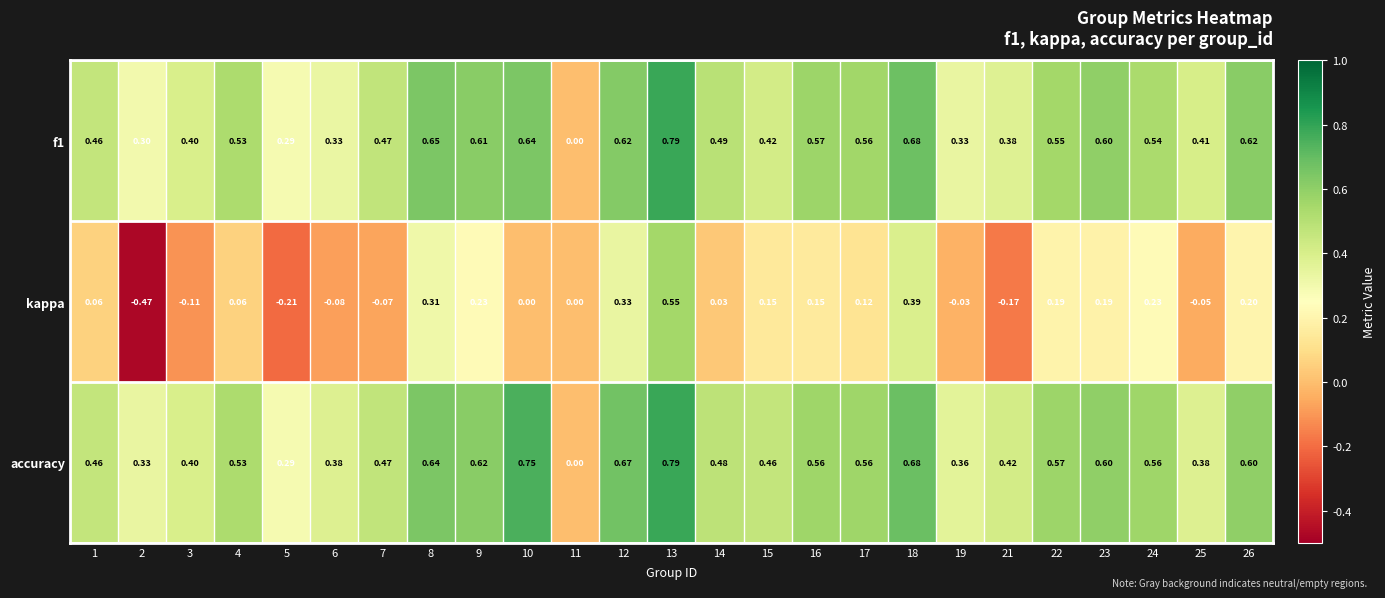

How many values in f1 are above zero?

24